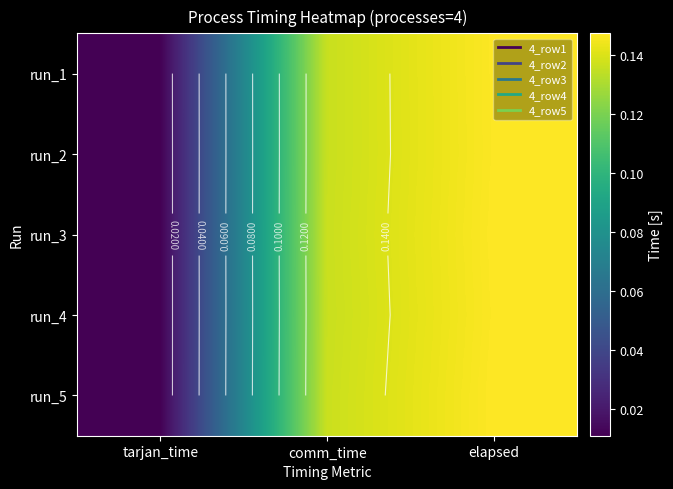

Is it true that run_2 equals 0.0 at tarjan_time?

False